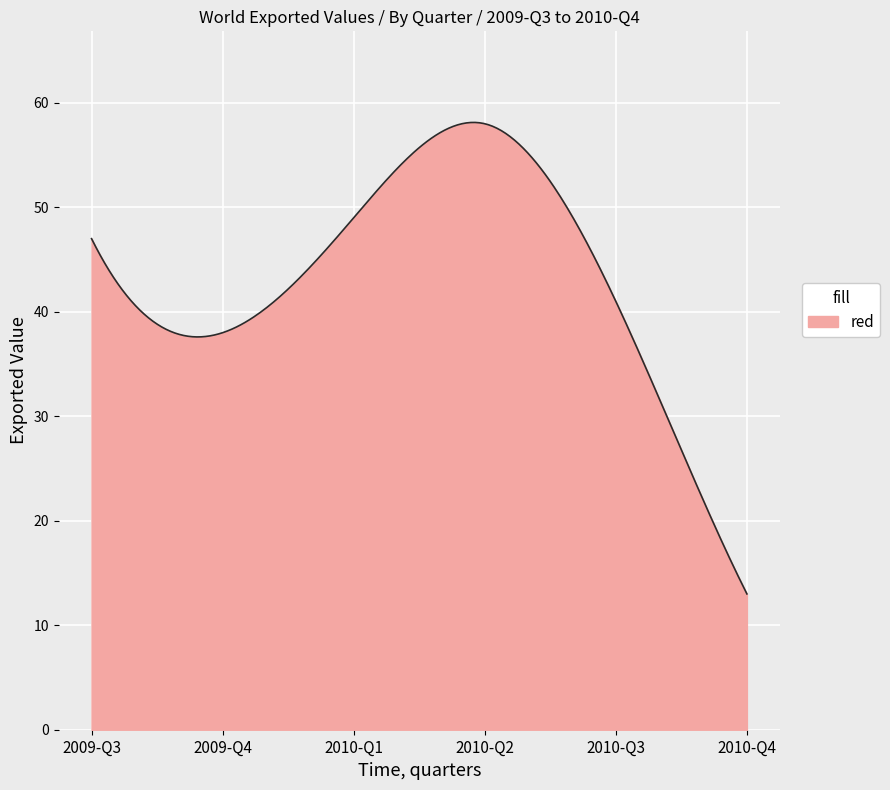

What is the greatest value displayed?

58.1